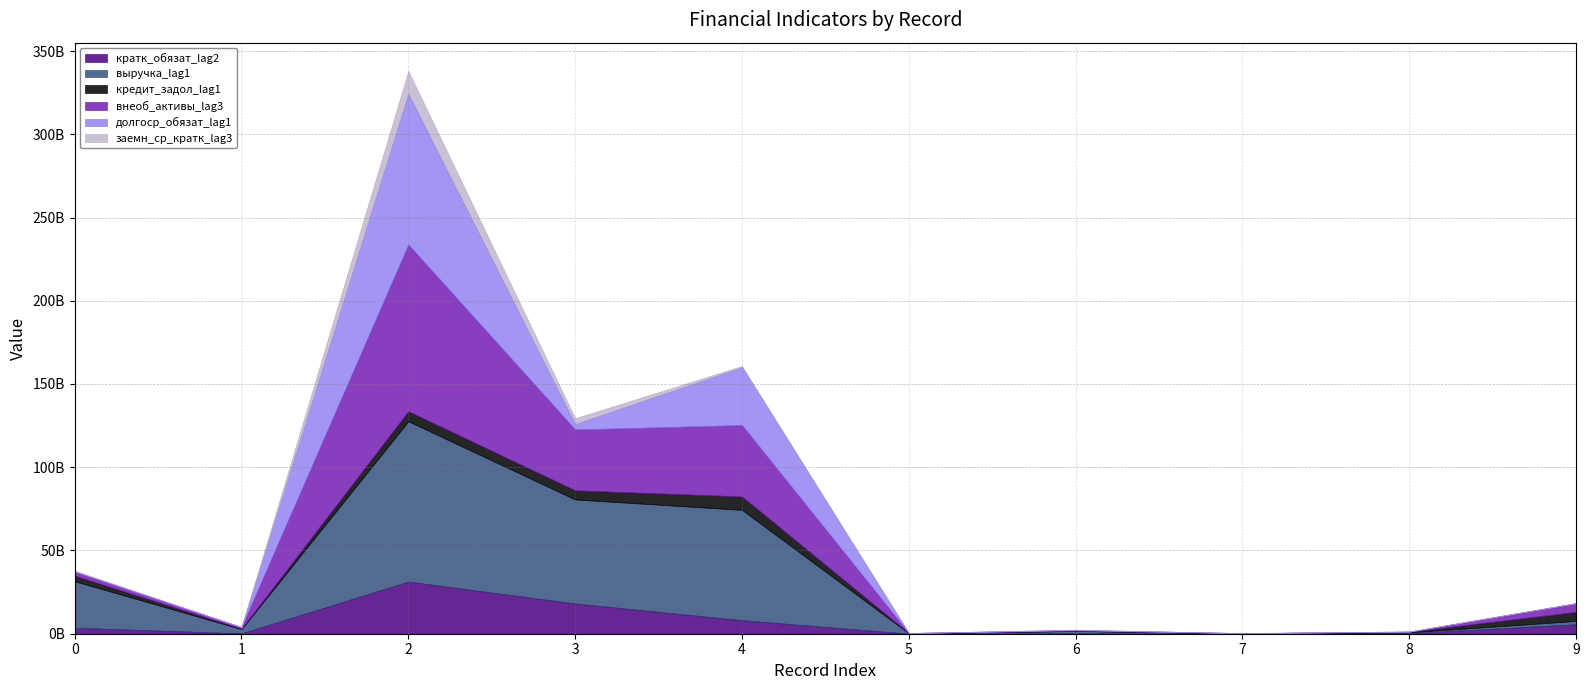

What is the maximum value shown in the chart?

100154213375.8